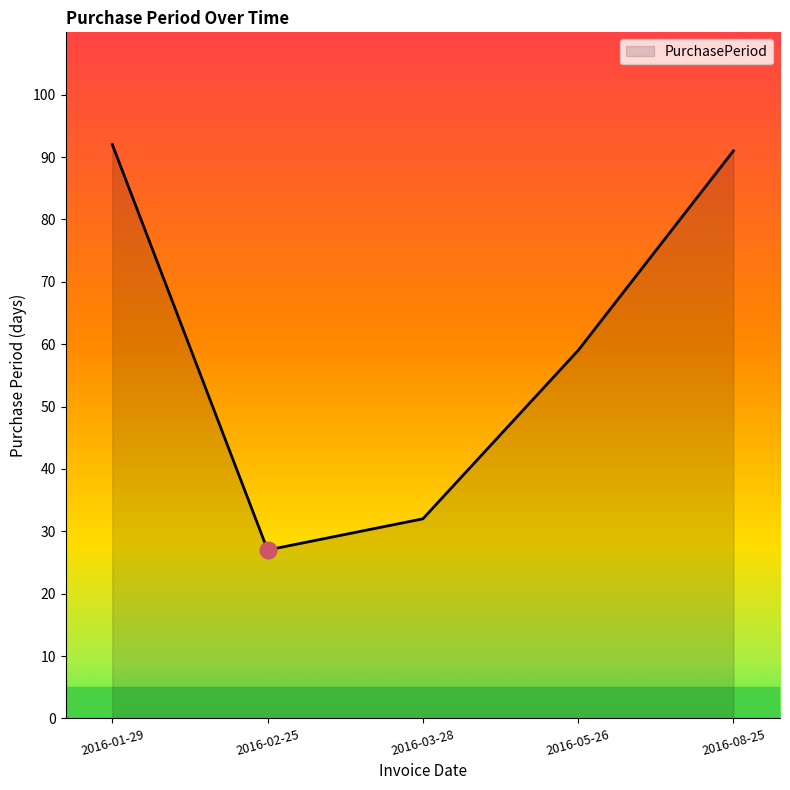

What position from the right is 2016-01-29?

5